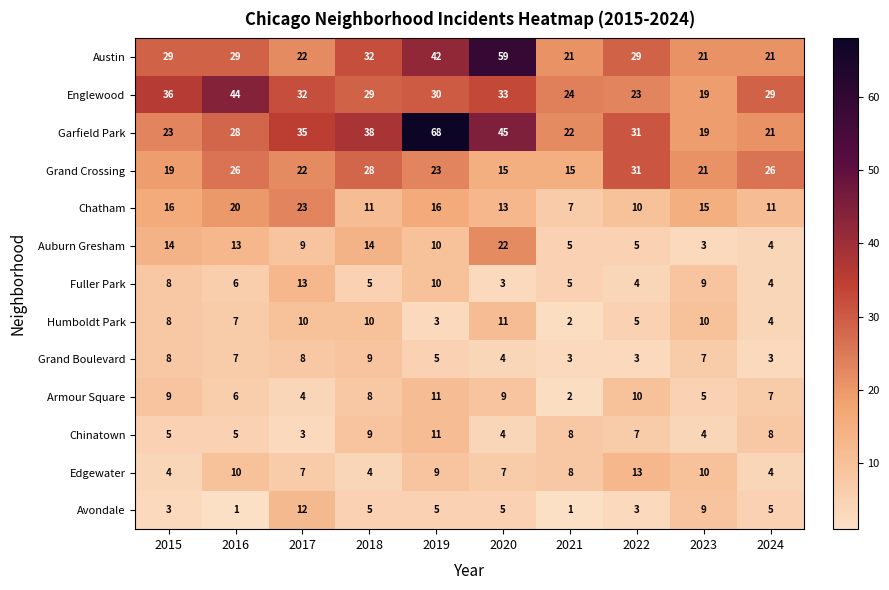

Which series has the widest spread of values?

Garfield Park